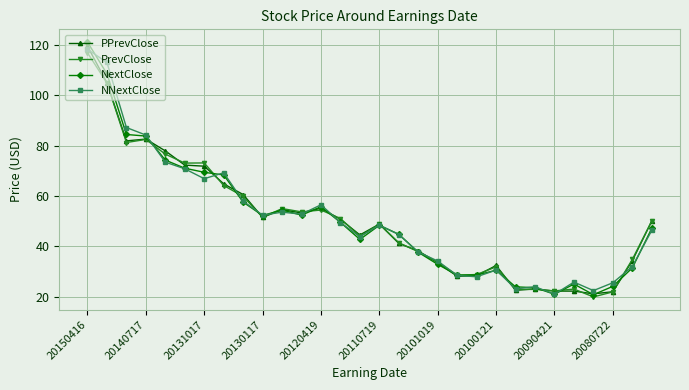

Which series has the widest spread of values?

NextClose